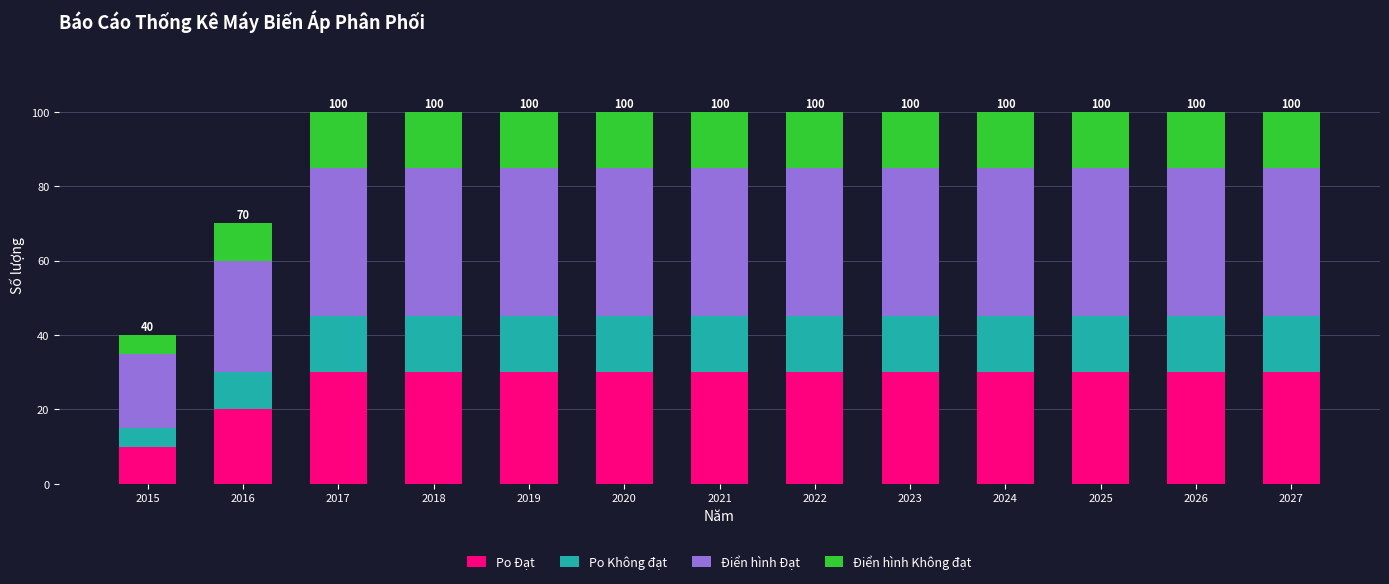

What are all the series names shown in the legend?

Po Đạt, Po Không đạt, Điển hình Đạt, Điển hình Không đạt